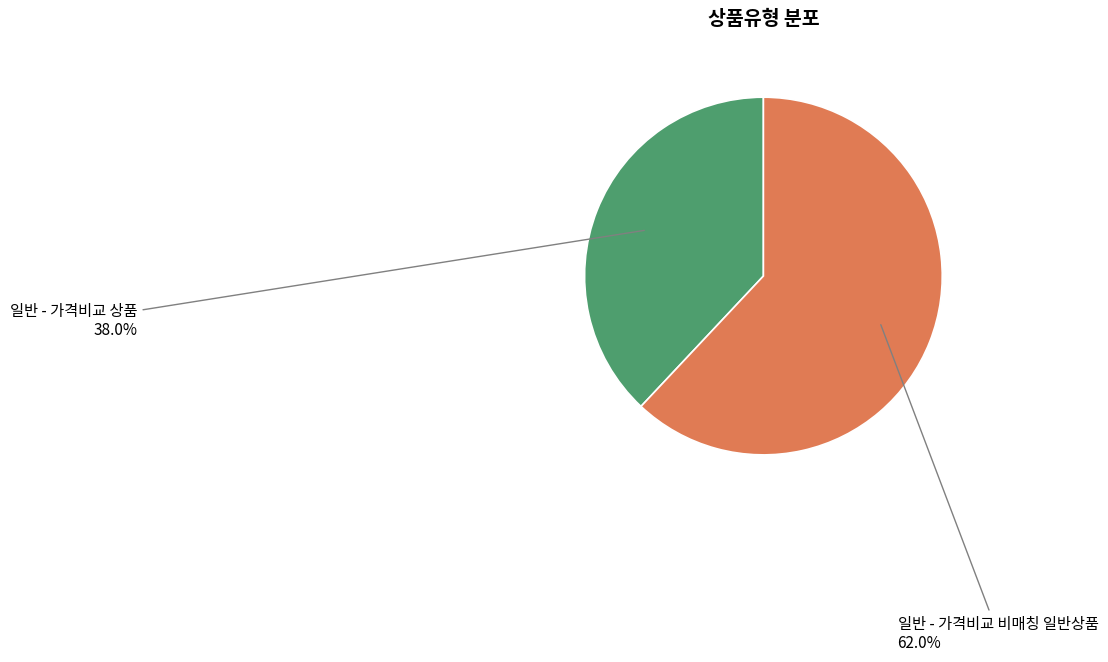

To the nearest percent, what is the difference between the 일반 - 가격비교 상품 and 일반 - 가격비교 비매칭 일반상품 slice percentages?

24%